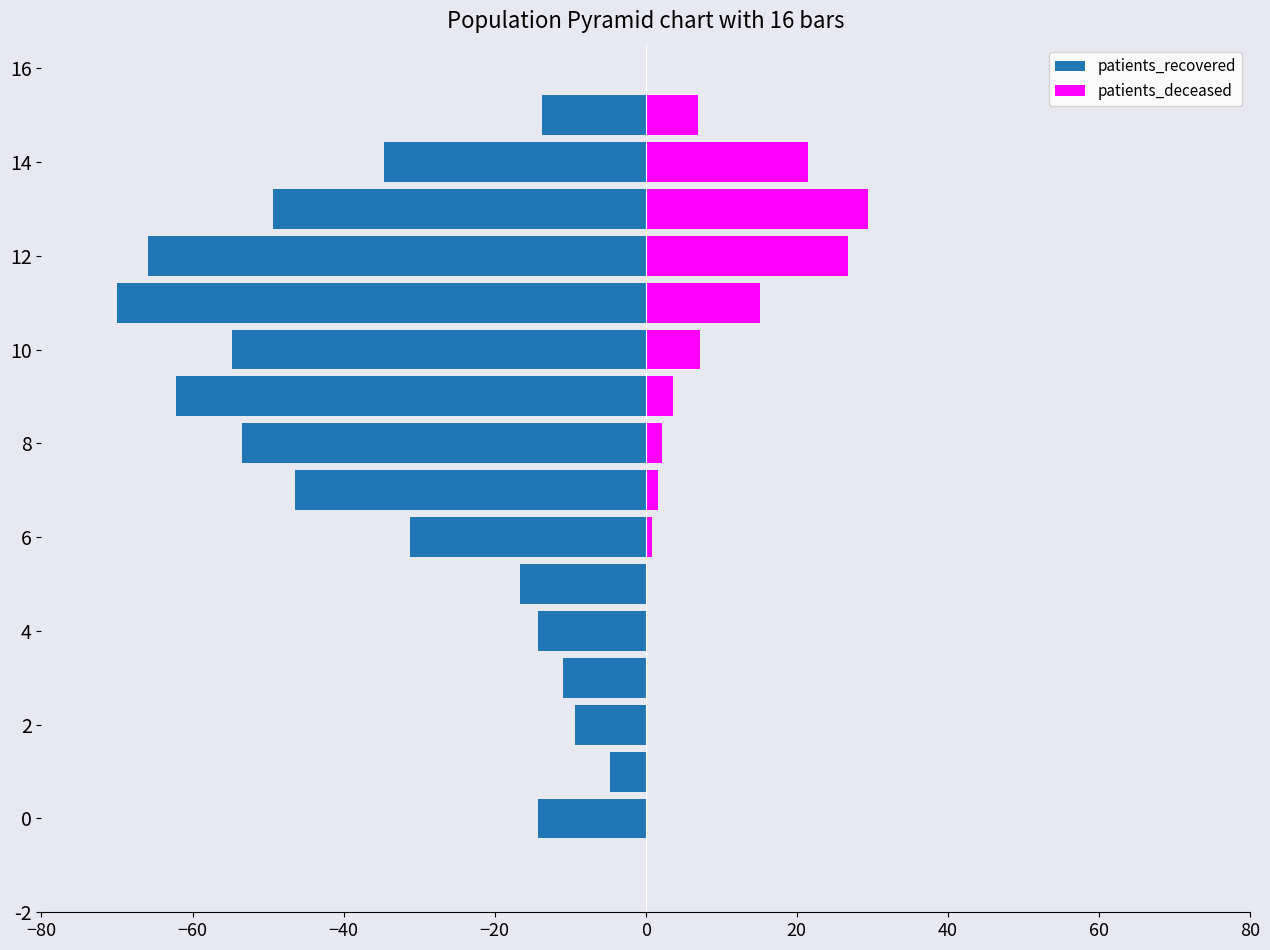

What is the label of the 13th bar from the left?

12